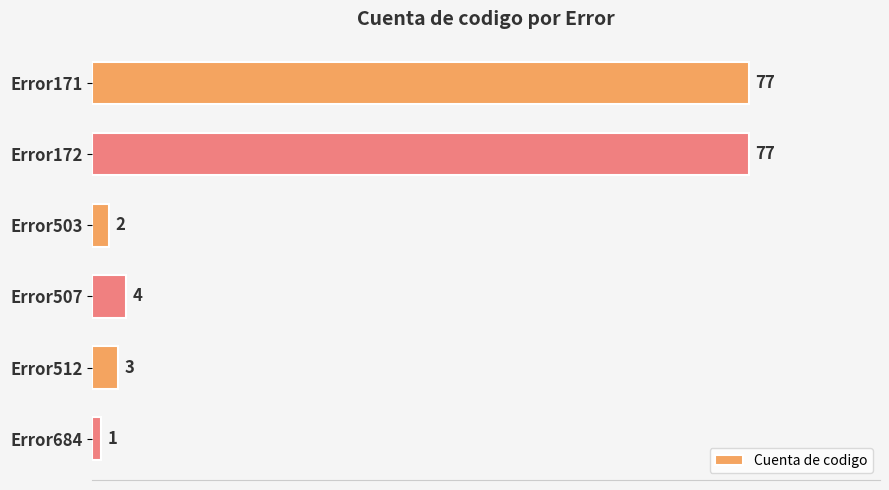

Is it true that the value at Error507 is 4?

True